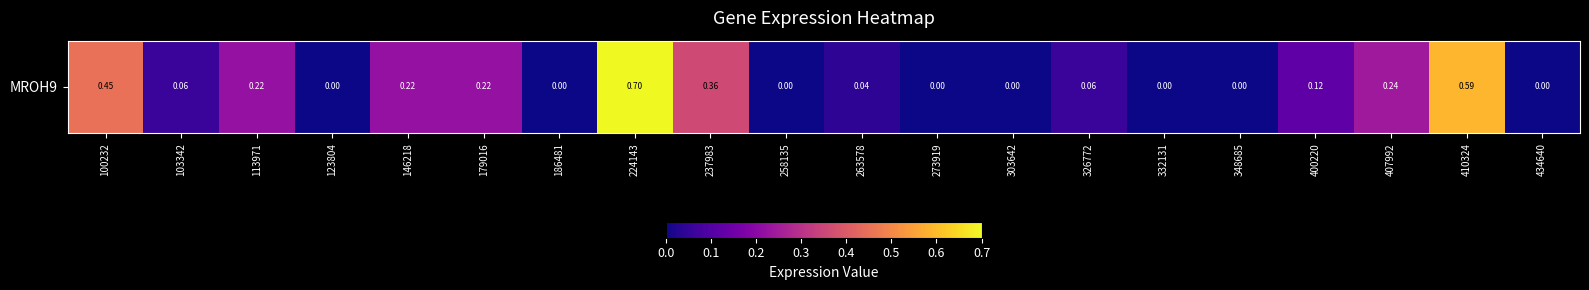

Which category has the lowest value across all series?

123804